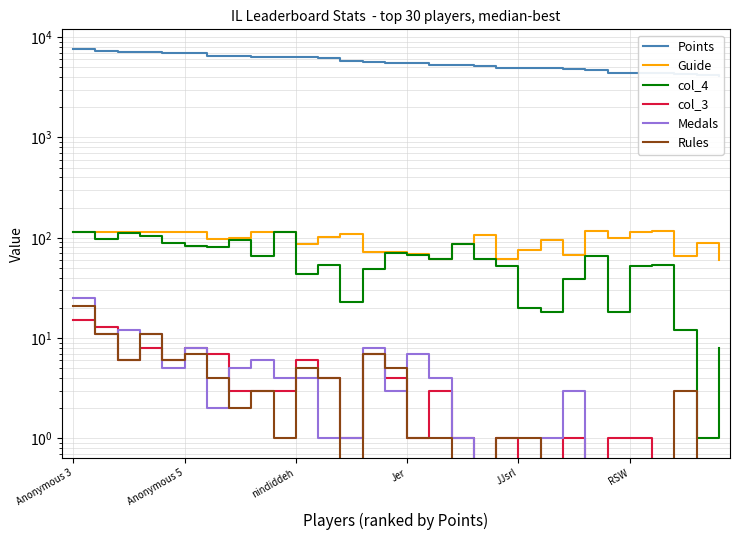

Does the chart display data point markers on the line(s)?

No